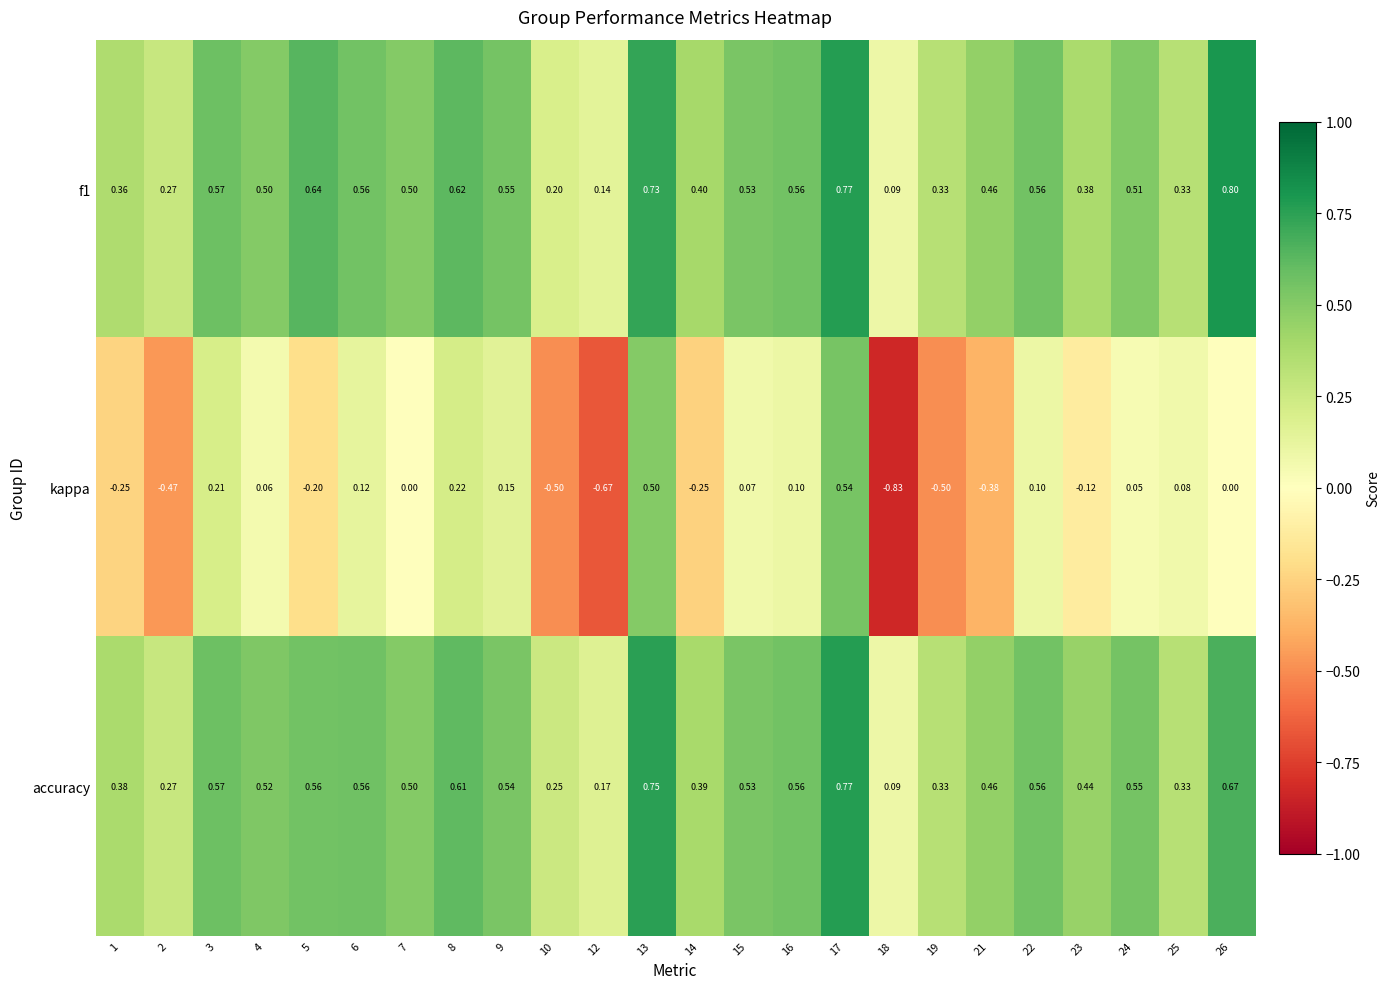

Between 2 and 8, which series saw the biggest shift?

kappa